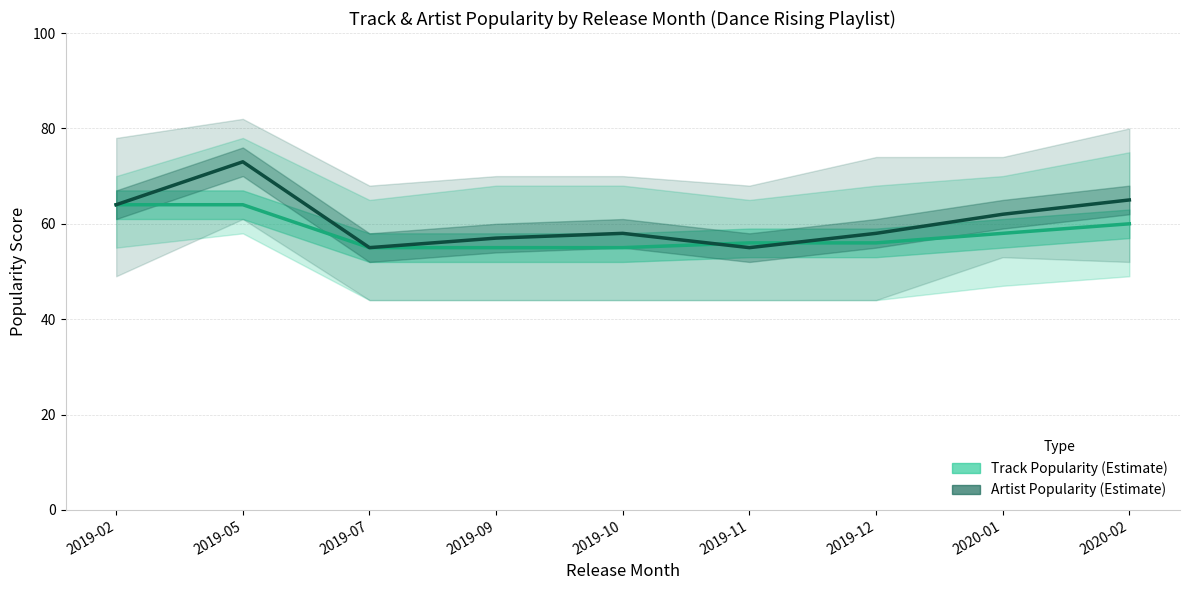

At which label does Track Popularity first exceed 56?

2019-02